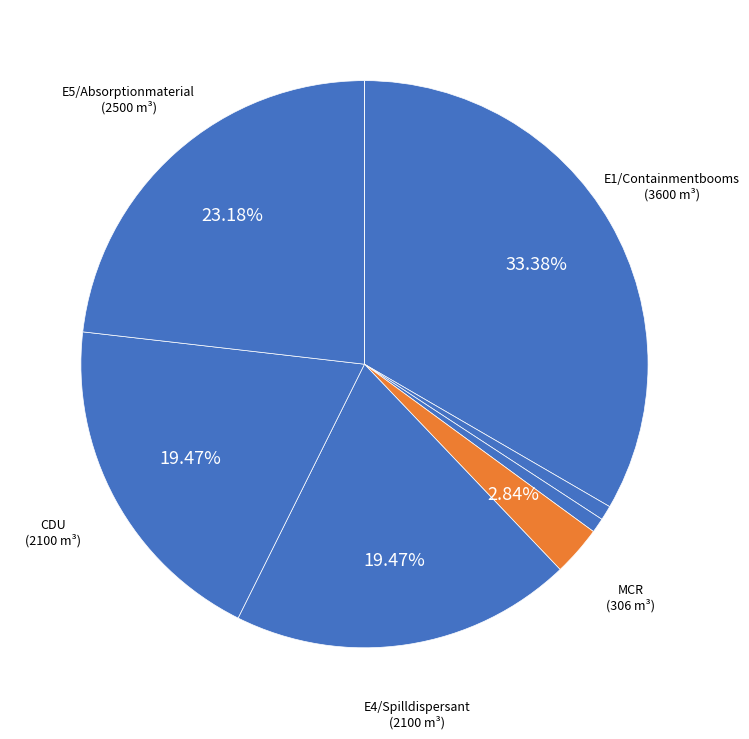

How many slices are in this pie chart?

8